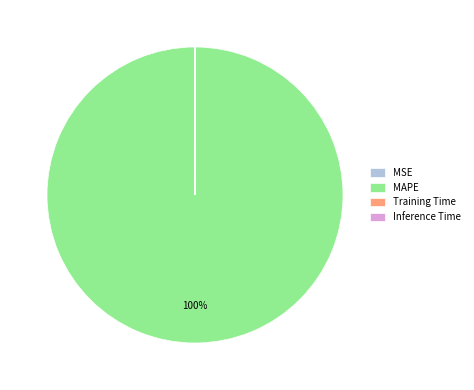

What is the largest slice in the pie chart?

MAPE